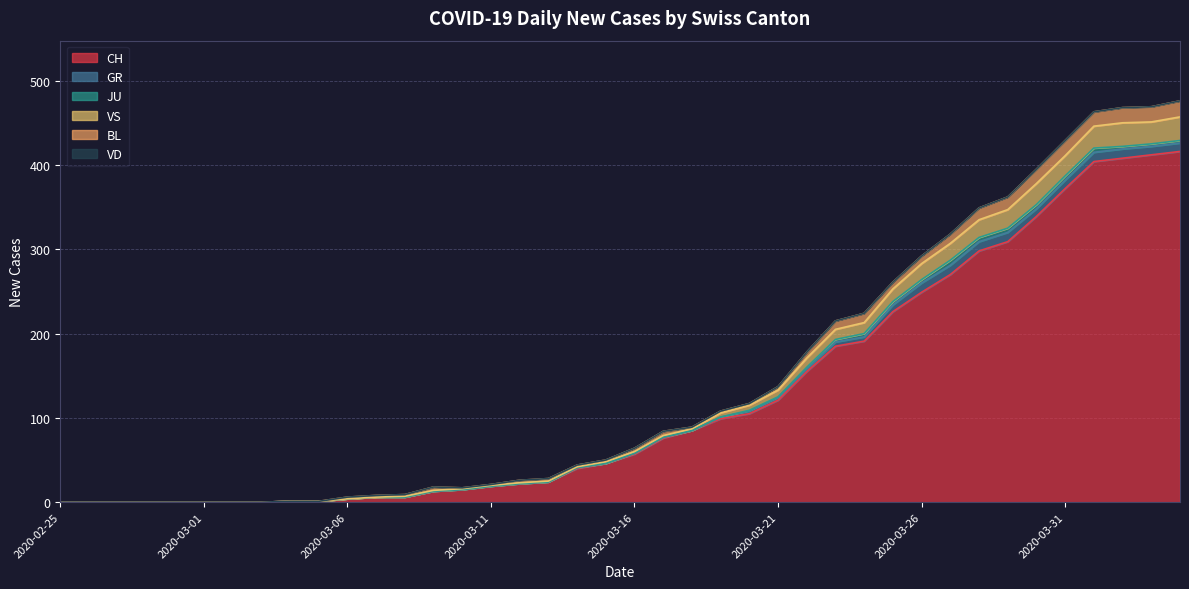

What is the difference between the maximum and minimum values in the BL series?

19